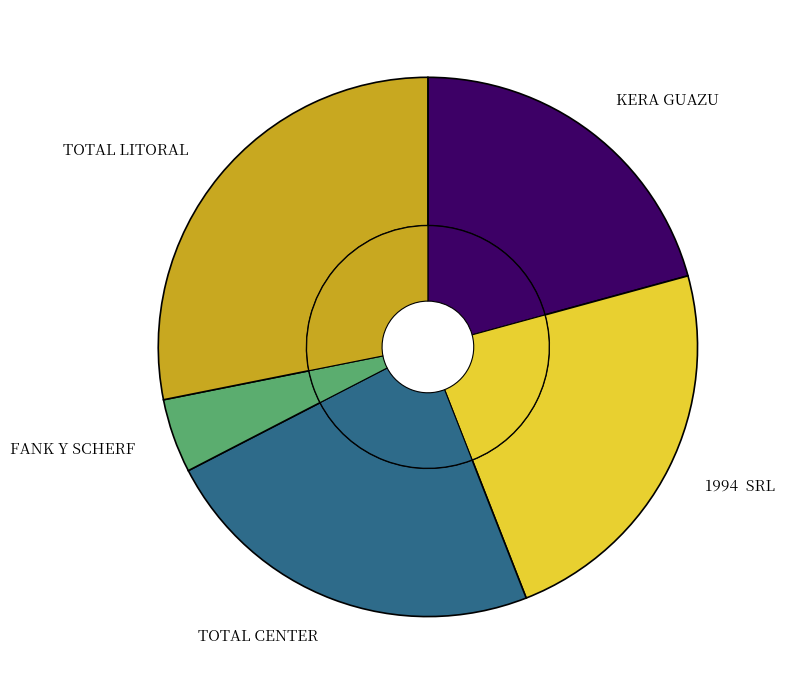

To the nearest percent, what is the difference between the KERA GUAZU and 1994  SRL slice percentages?

3%